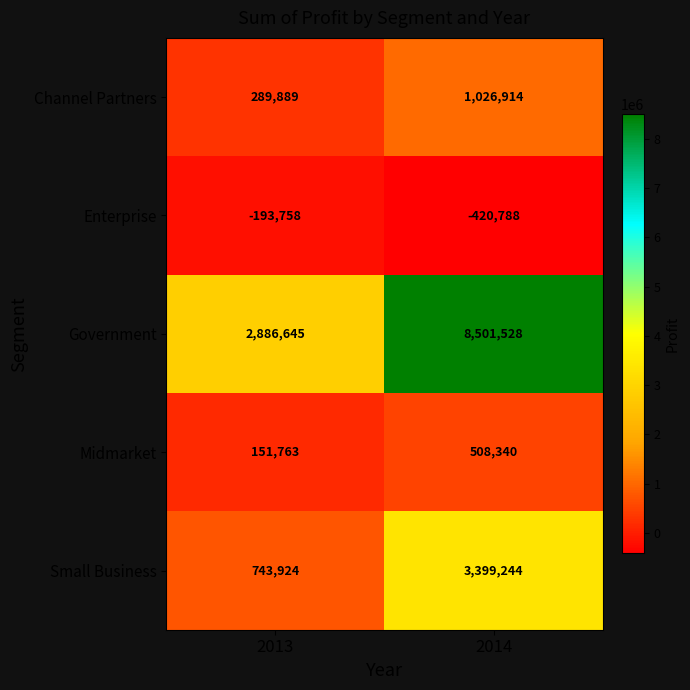

What is the minimum value shown in the chart?

-420788